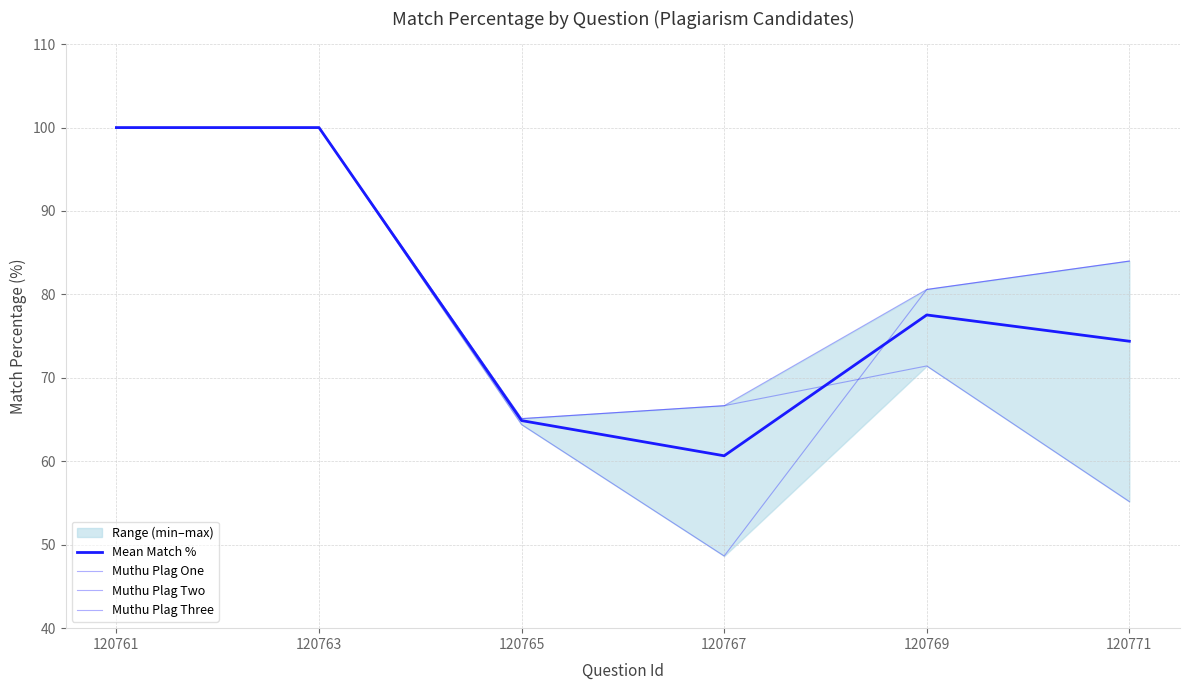

What is the difference between the maximum and minimum values in the Muthu Plag One series?

44.8